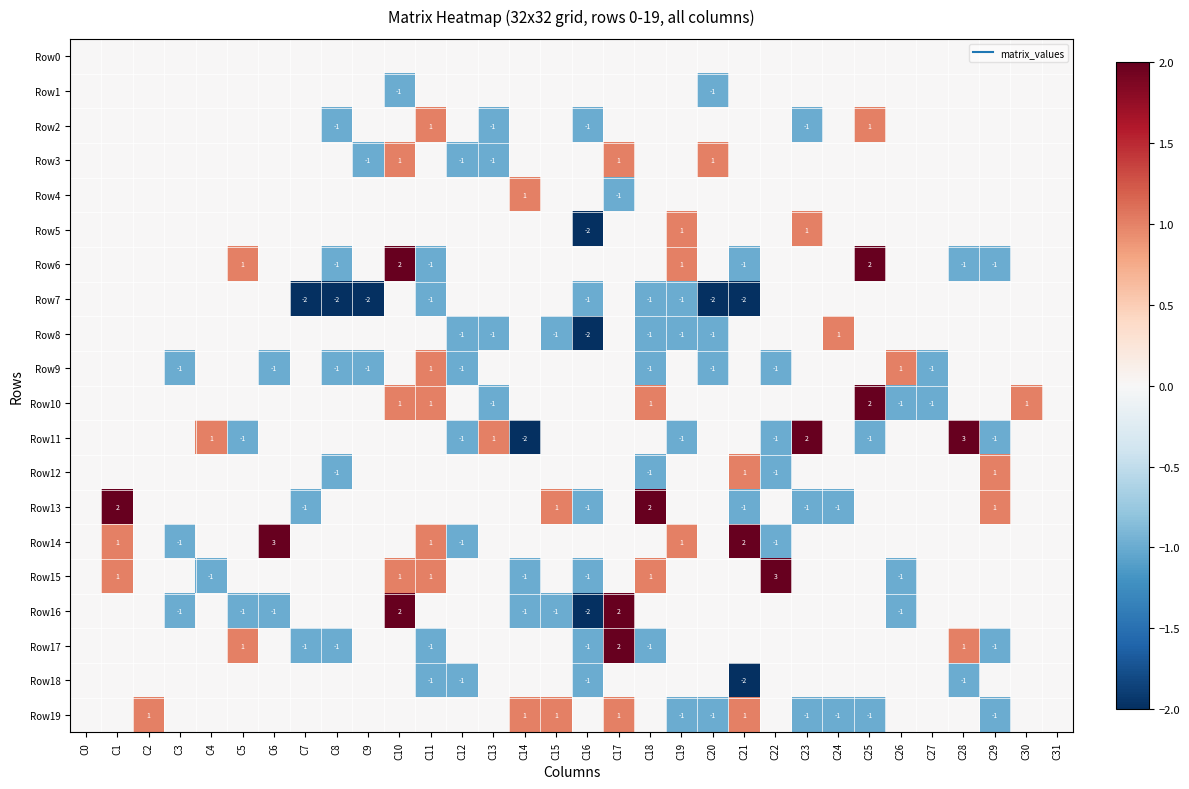

How many data points does each series have?

32